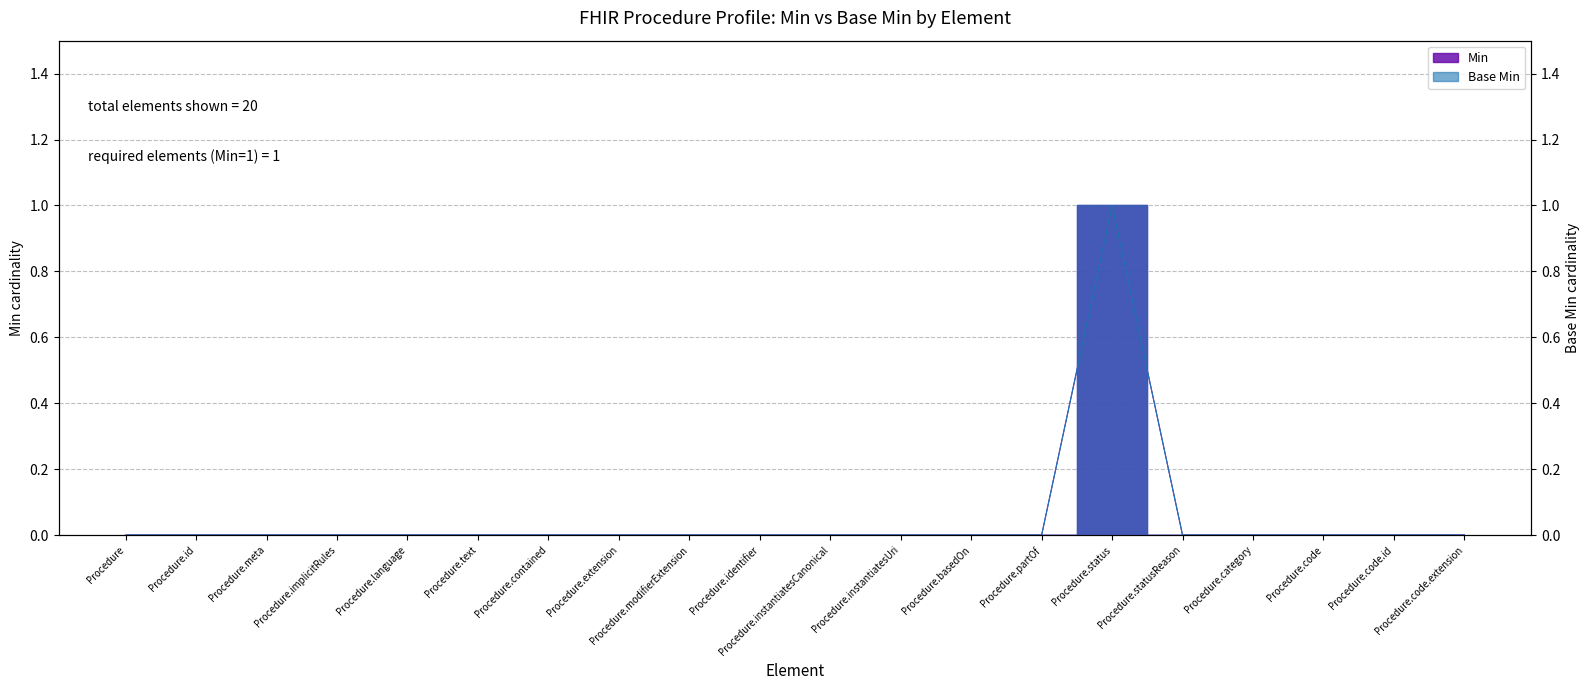

What are all the series names shown in the legend?

Min, Base Min